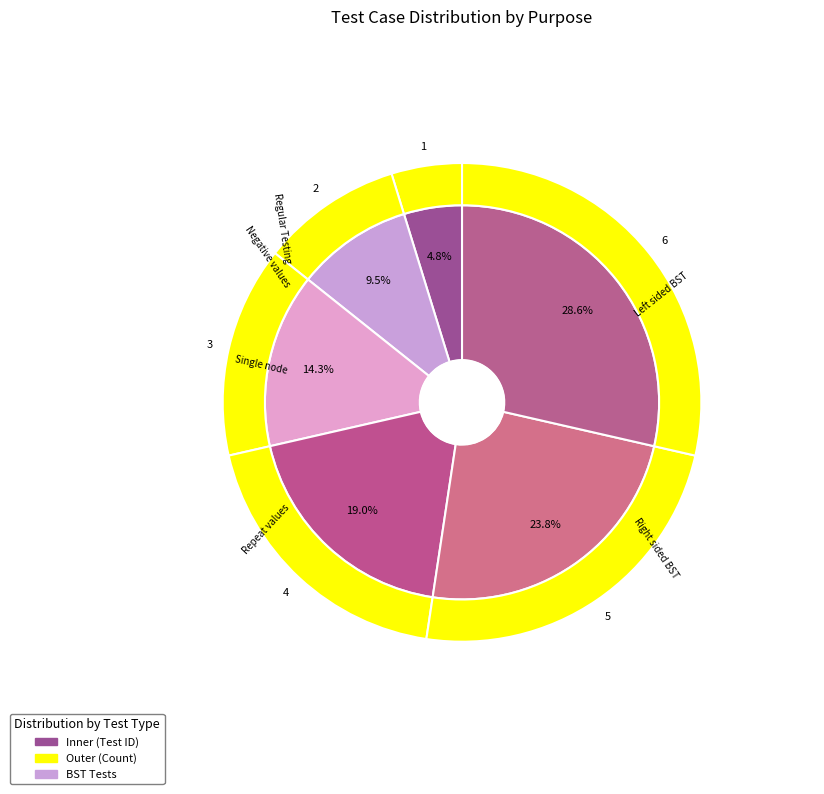

To the nearest percent, what is the combined percentage of Check for tree that contains only one node and Regular Testing?

19%